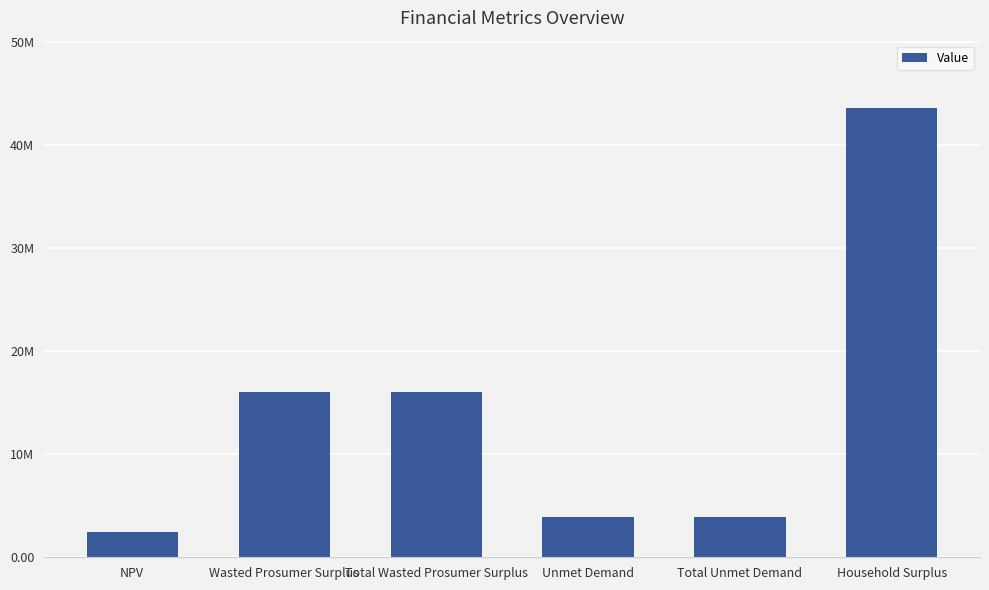

What is the label of the 6th bar from the right?

NPV